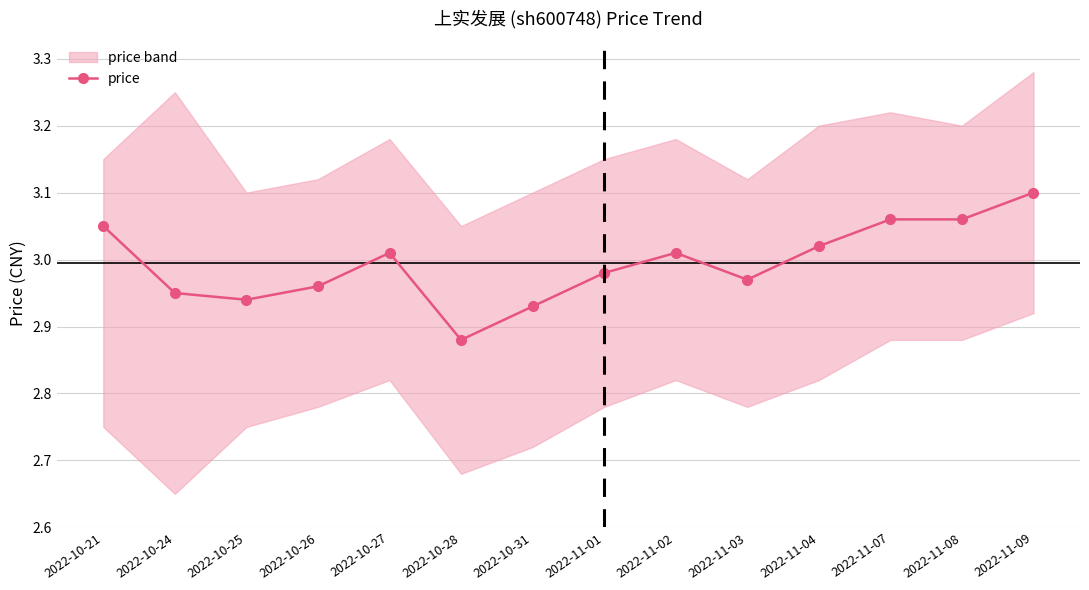

Which label corresponds to the smallest value in the chart?

2022-10-28